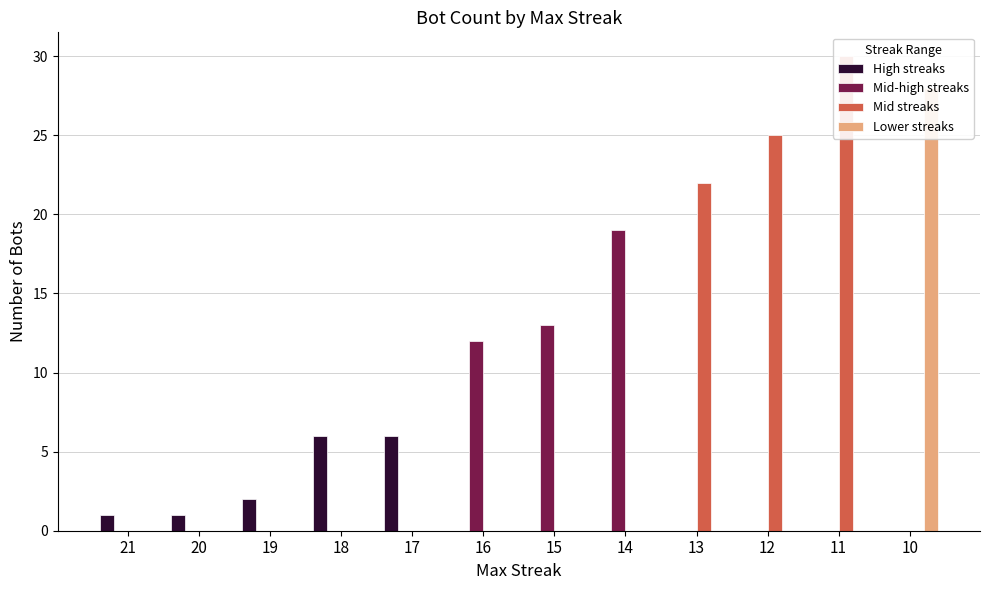

At which label does High streaks reach its peak?

18